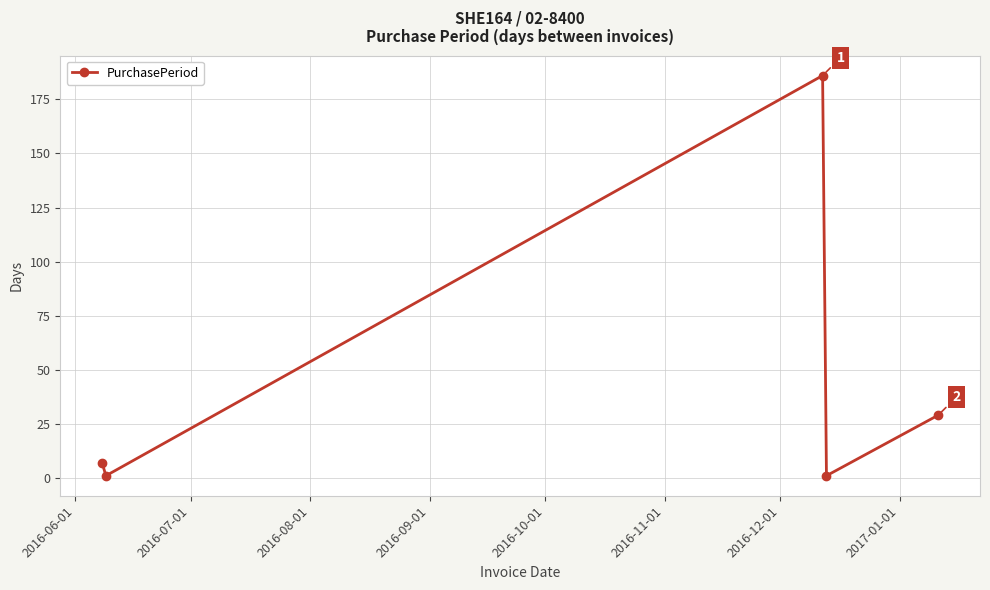

What is the maximum value shown in the chart?

186